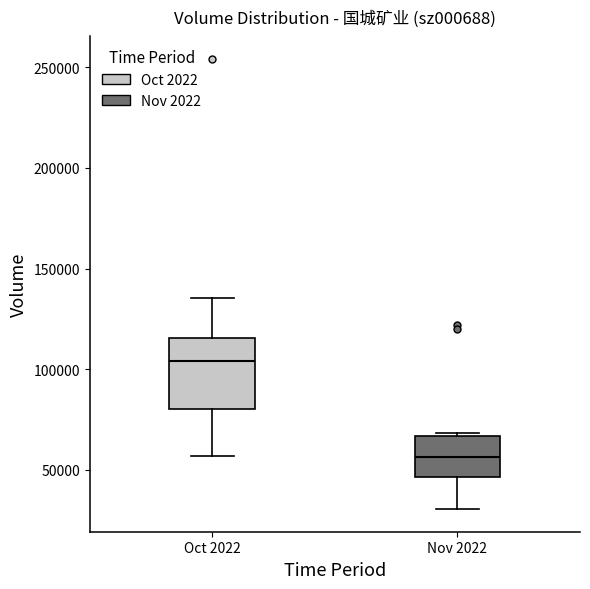

Where does the median line of the box for Nov 2022 sit on the y-axis? The values are not printed on the chart, so give them approximately, as read against the axis.

55000